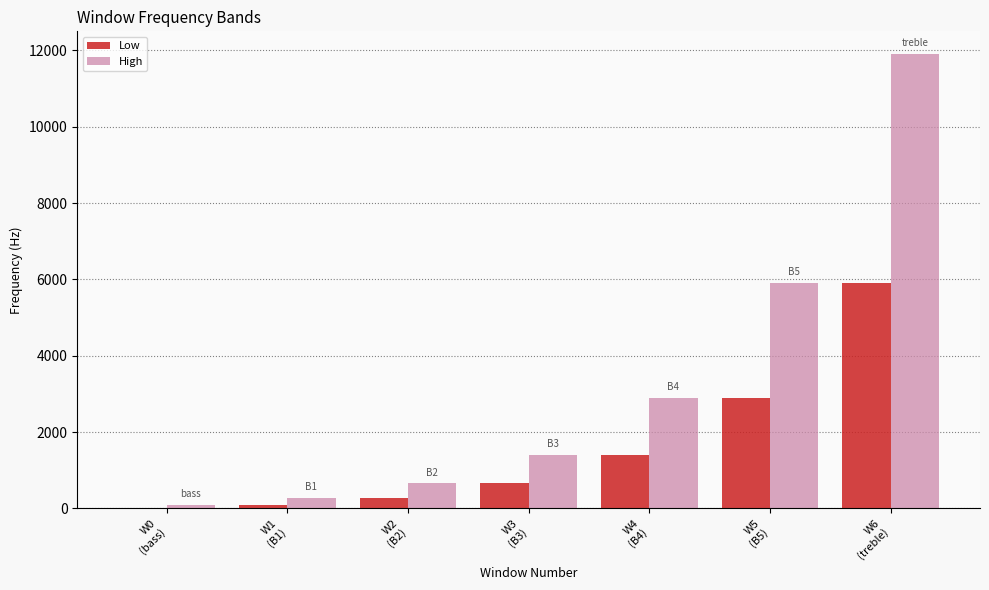

How many groups of bars are there?

7